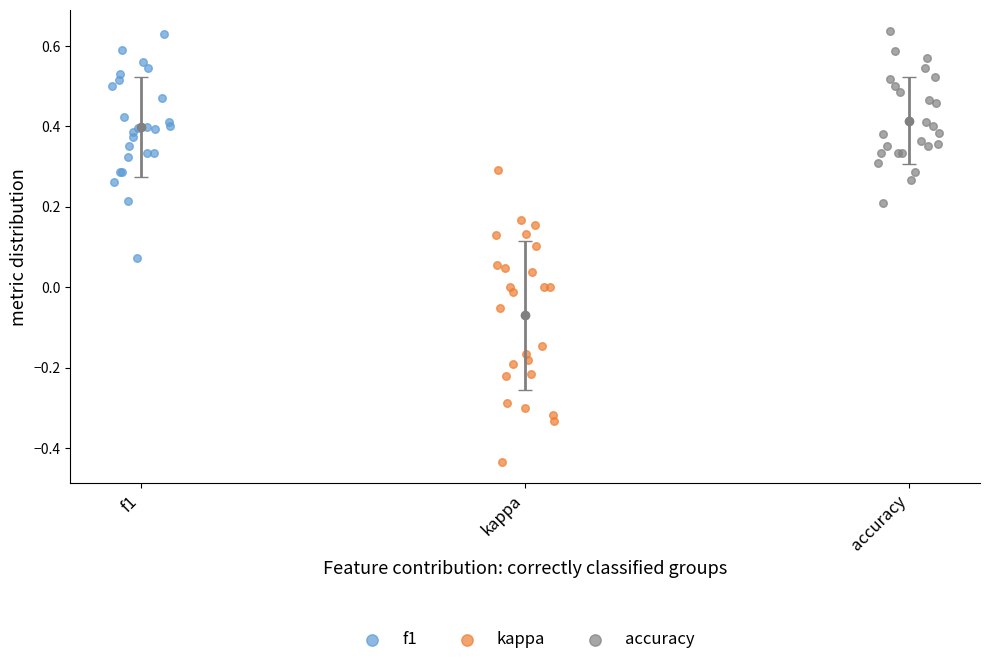

Which series contains the lowest Y value?

kappa